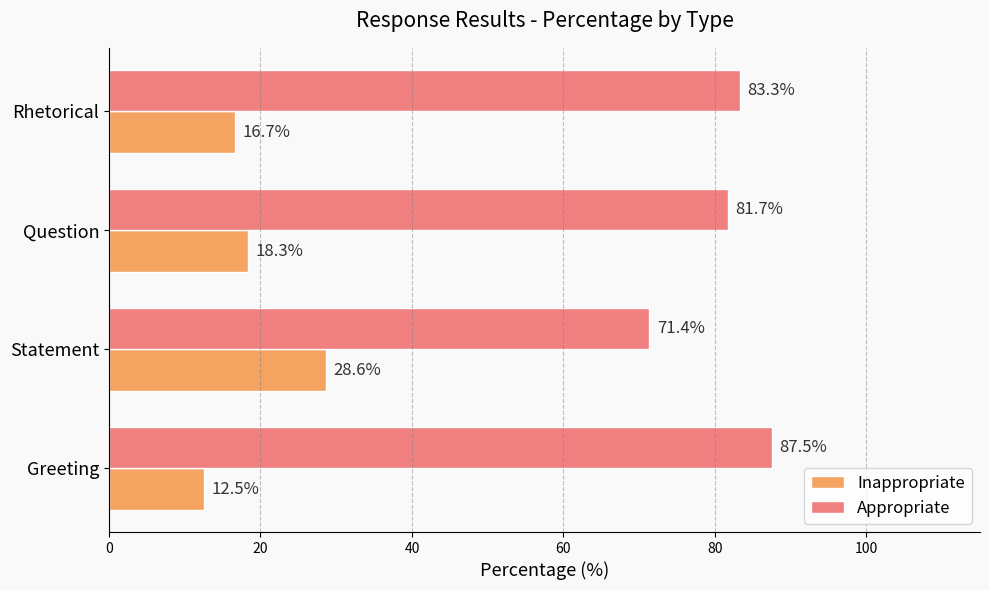

The value of Inappropriate at Greeting is 12.5. True or false?

True